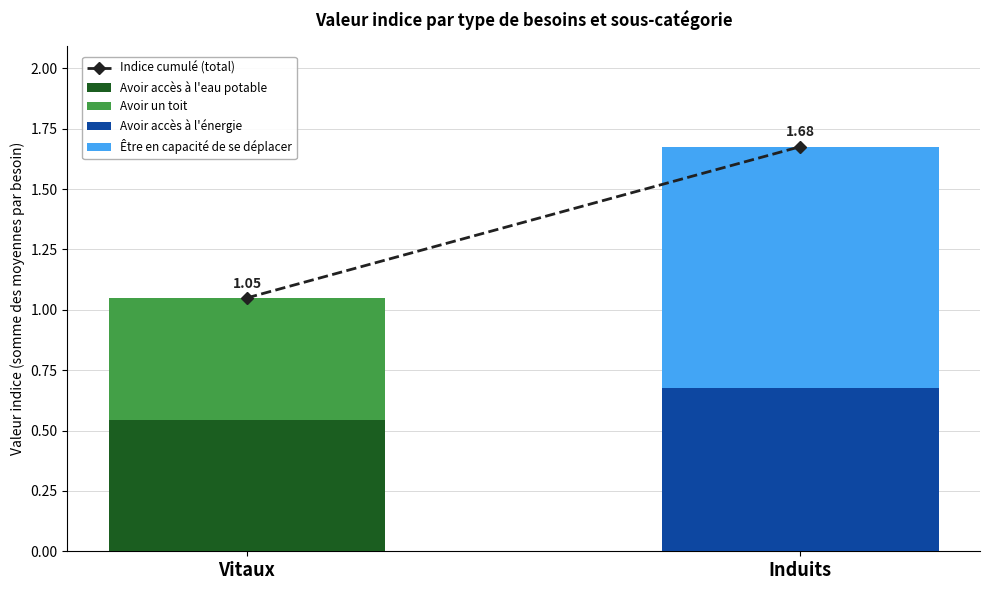

Reading right to left, extract all data points from this chart.

Induits=1.7	Vitaux=1.0